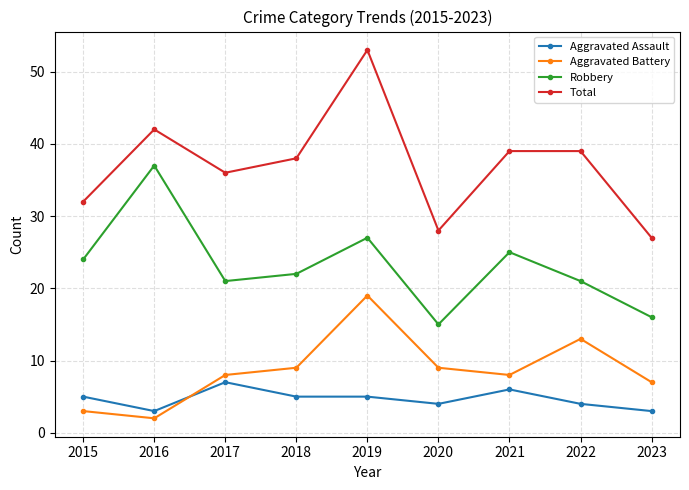

What is the minimum value for Robbery?

15